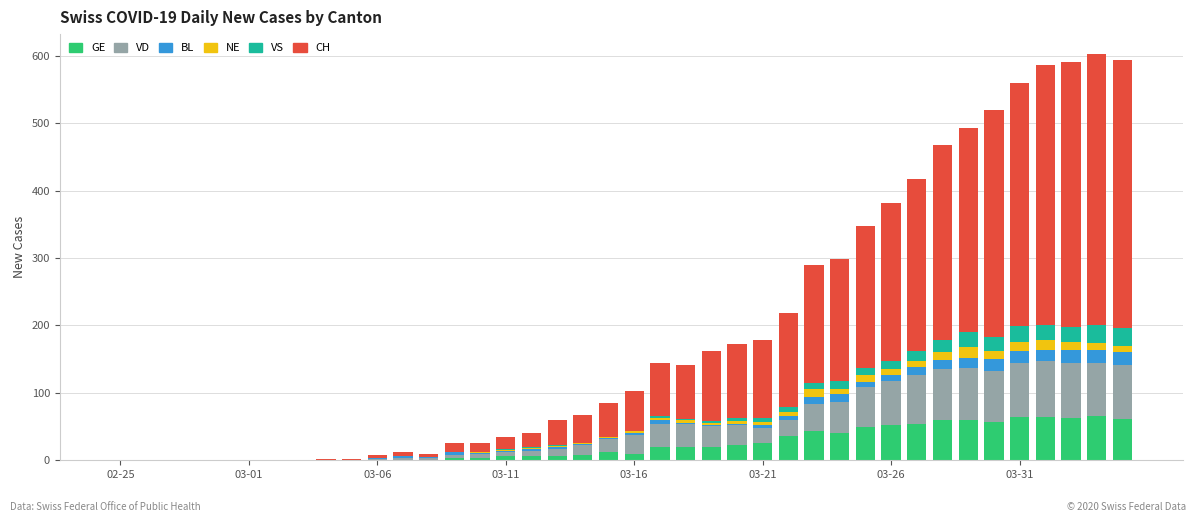

How many distinct data groups are displayed?

6